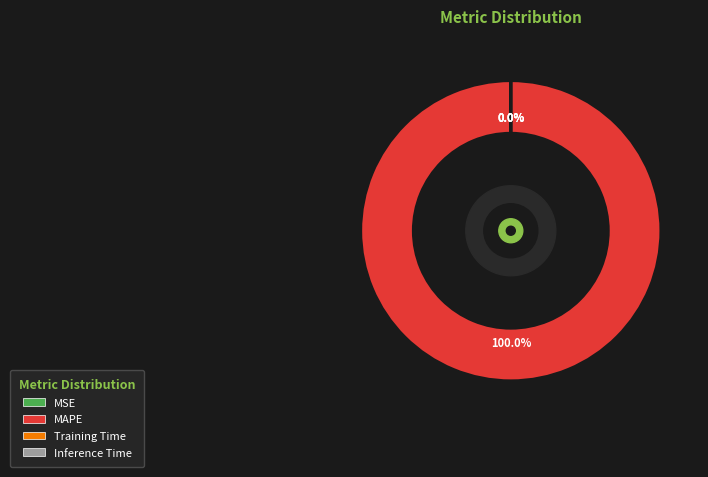

Does any single category account for the majority?

Yes